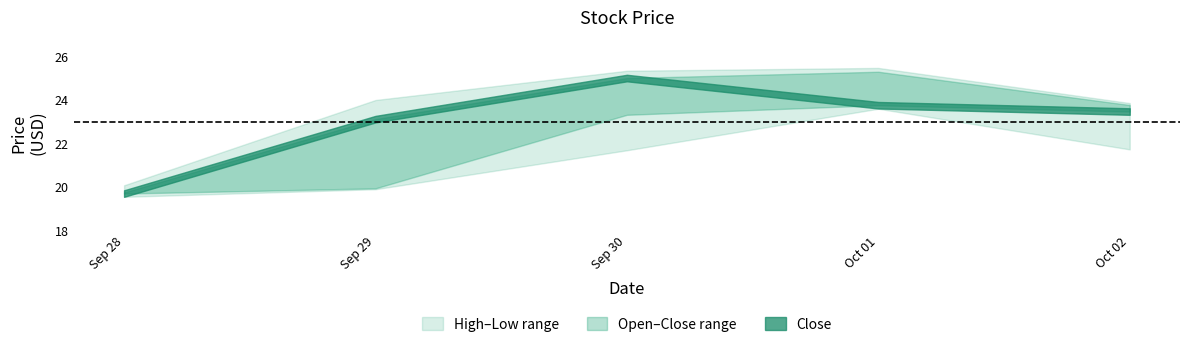

True or false: Close has more than 2 points higher than both neighbors.

False